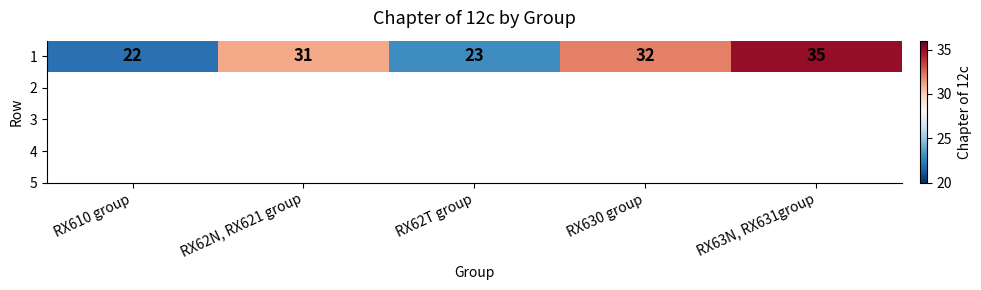

Rank the categories by value from lowest to highest.

RX610 group, RX62T group, RX62N, RX621 group, RX630 group, RX63N, RX631group